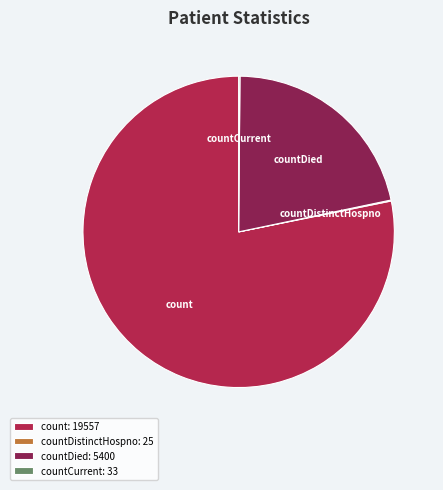

What is the ratio of the value at count to the value at countDied?

3.6